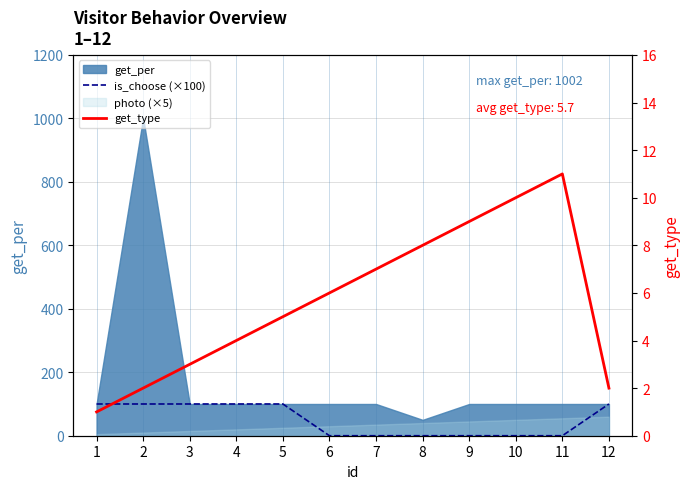

How many categories are shown in the chart?

12